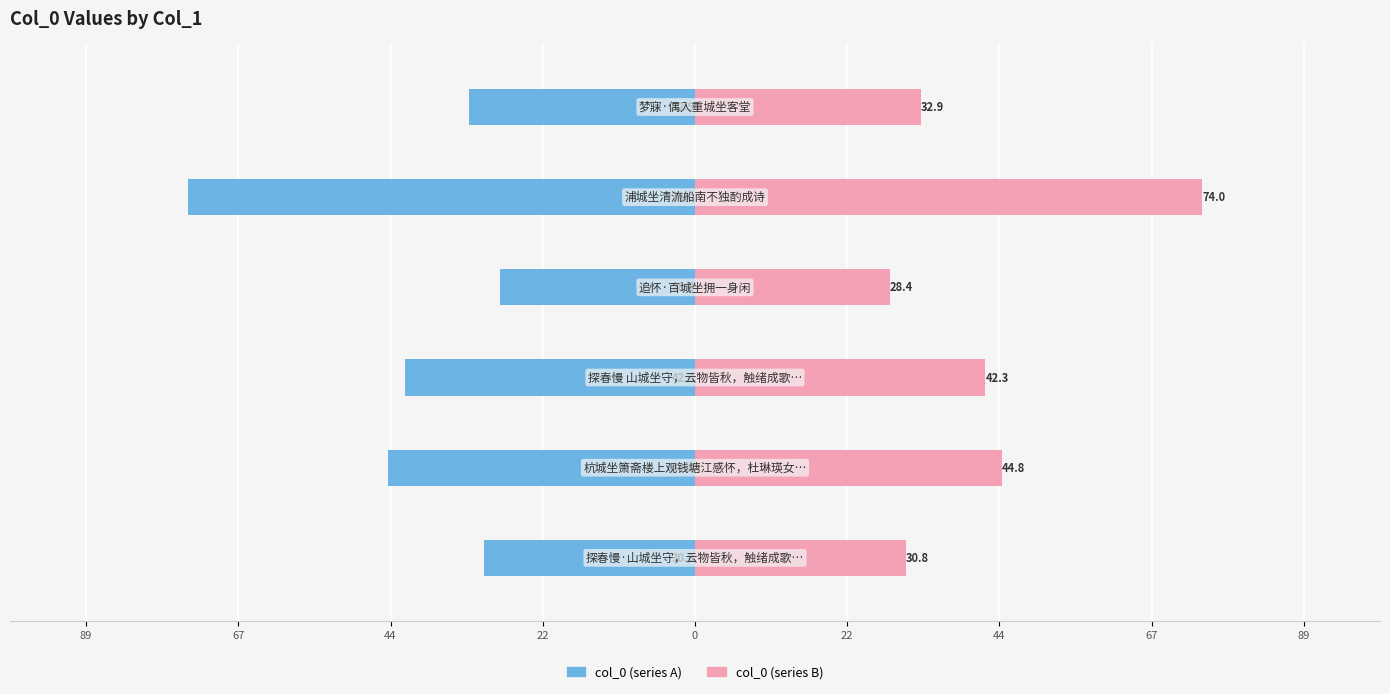

Reading left to right, list all the values displayed in this chart.

col_0 (left): -30.8	-44.8	-42.3	-28.4	-74.0	-32.9
col_0 (right): 30.8	44.8	42.3	28.4	74.0	32.9